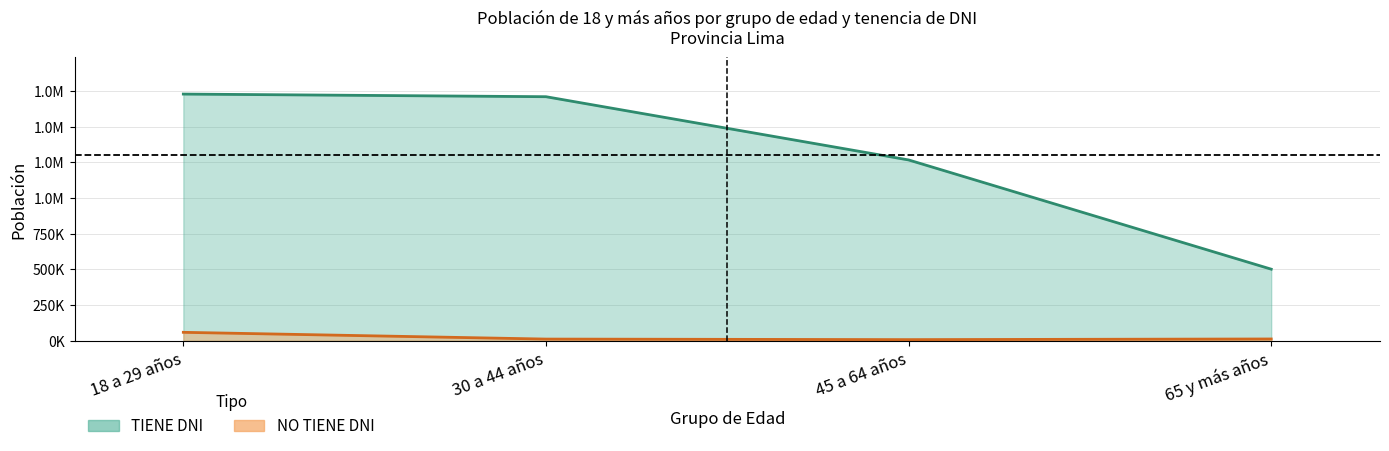

What is the average value of the TIENE DNI series?

1300750